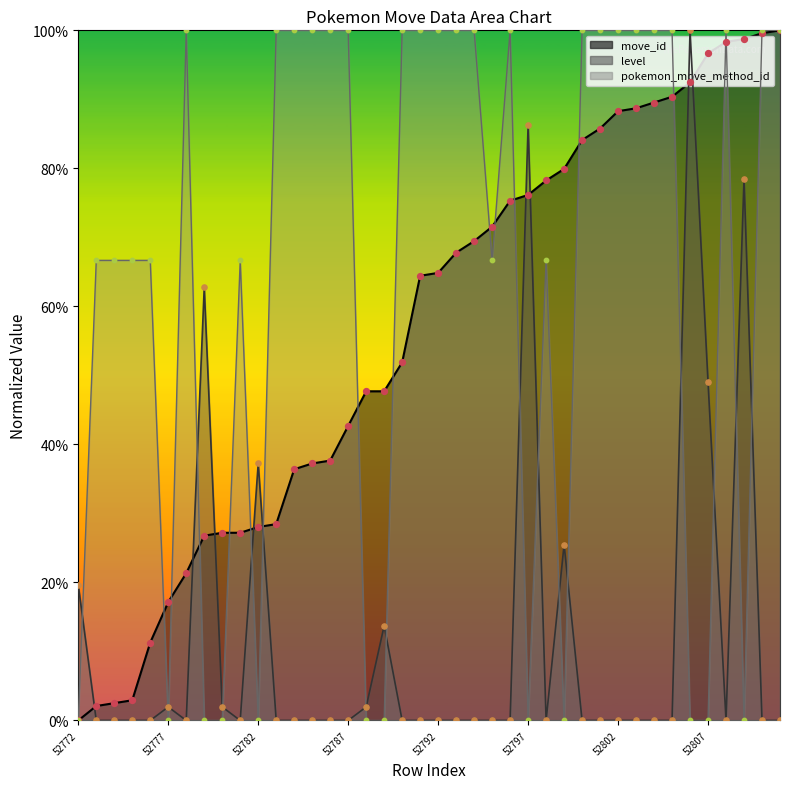

Which series reaches the maximum Y coordinate?

move_id